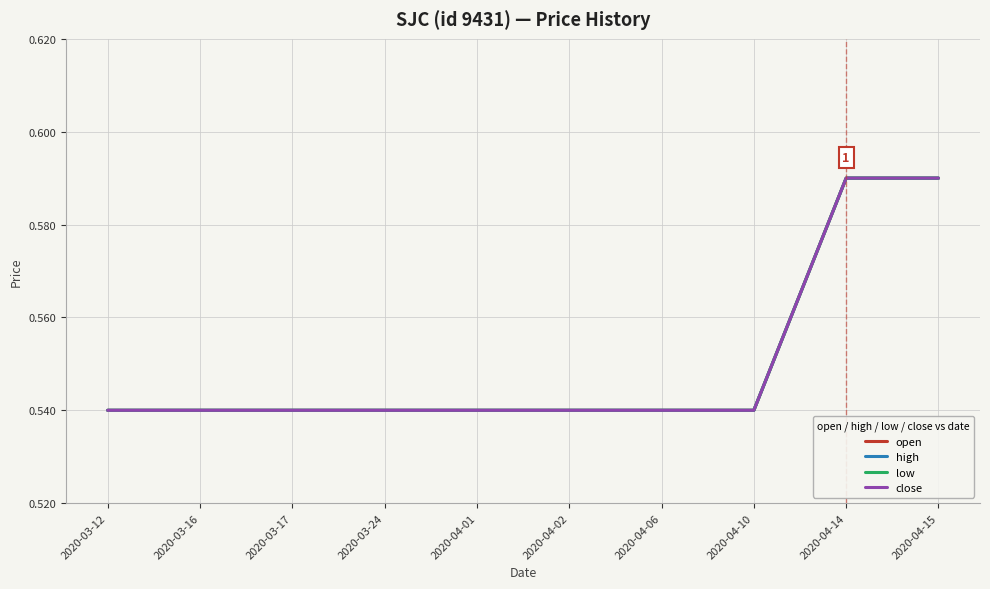

Which series has the widest spread of values?

open